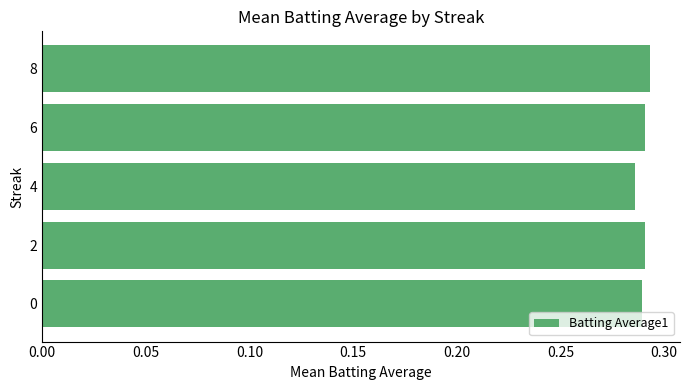

What is the sum of all values?

1.4